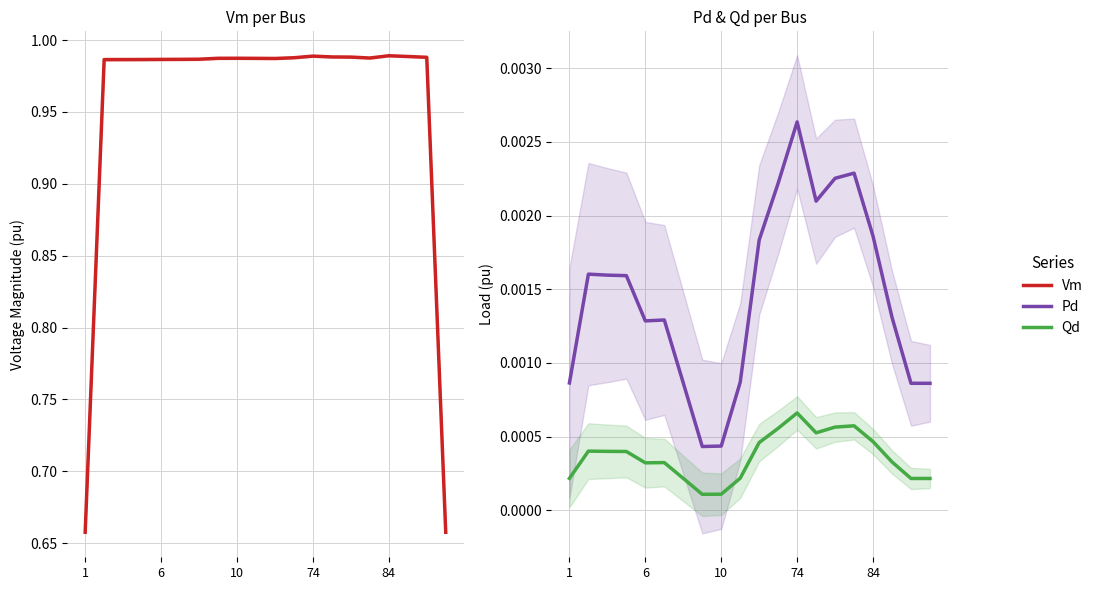

What is the label of the 17th point from the left?

84